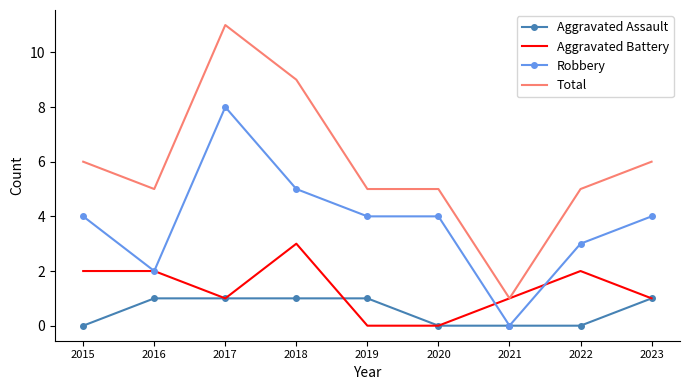

Between 2017 and 2021, which series saw the biggest shift?

Total